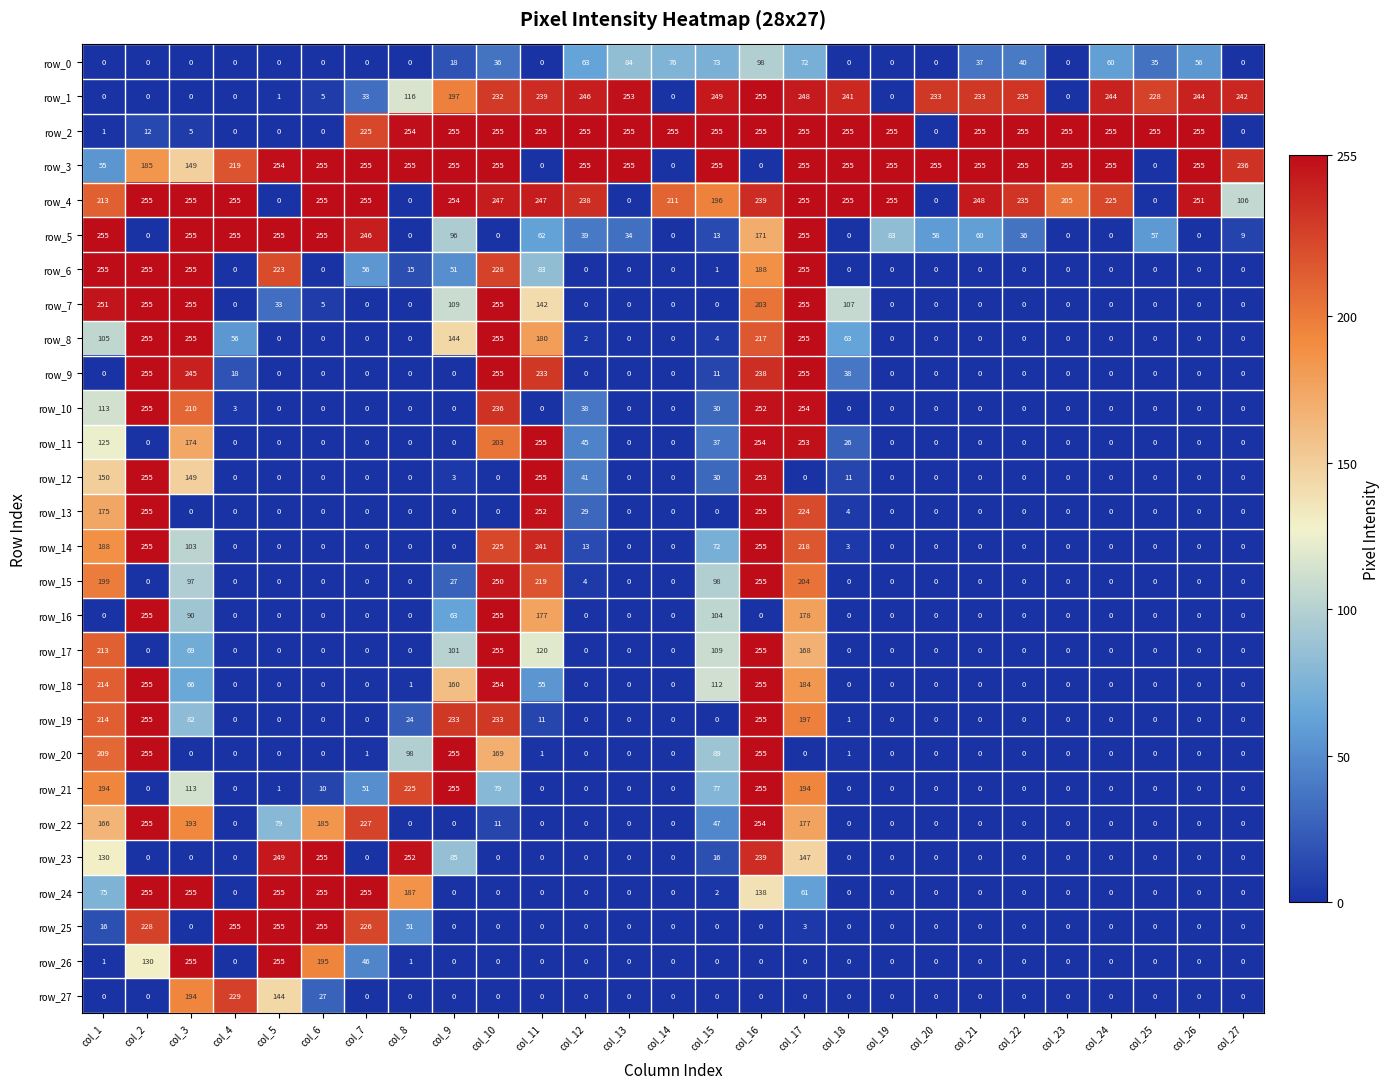

What is the difference between the highest and lowest values at col_16?

255